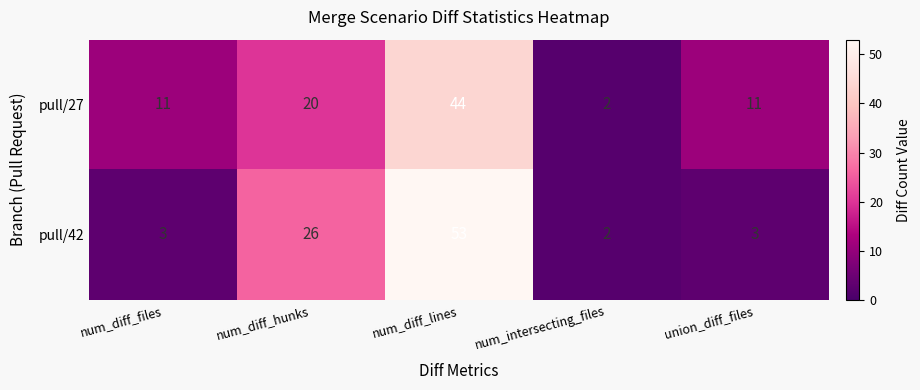

List the series in order of their peak value, highest first.

pull/42, pull/27